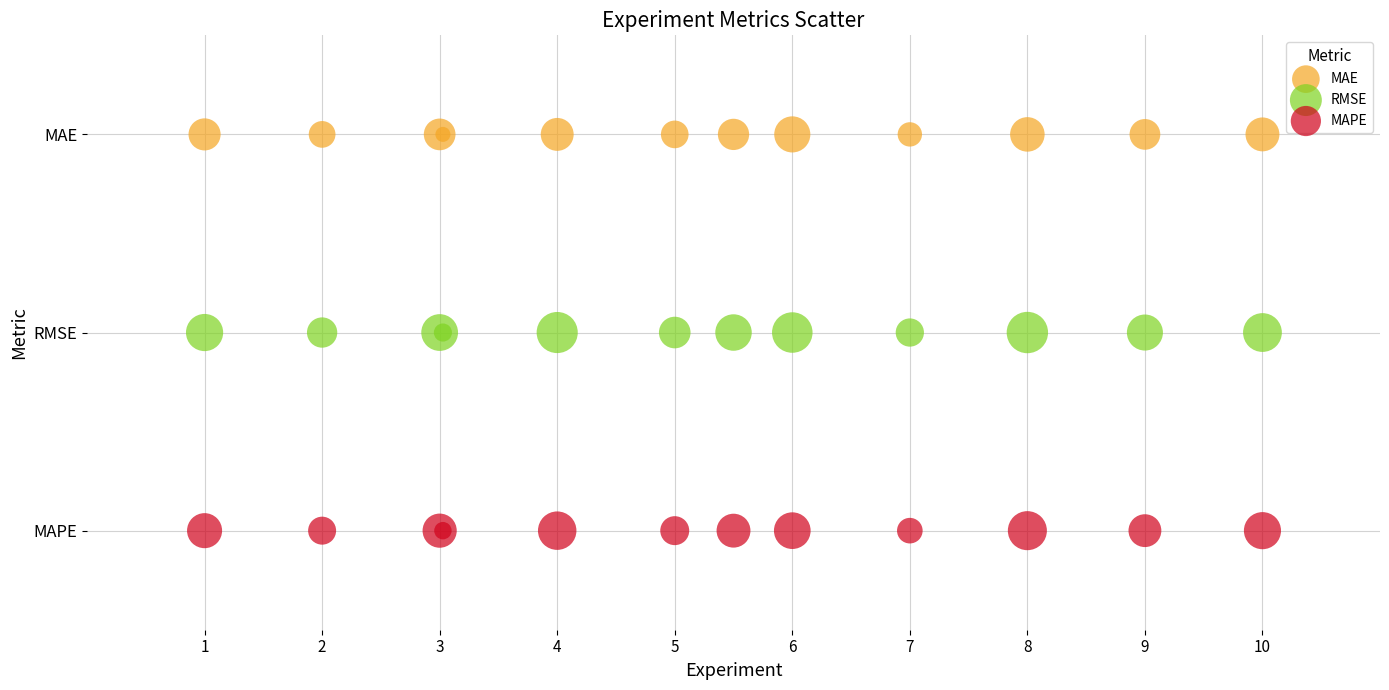

Which series reaches the minimum Y coordinate?

MAPE